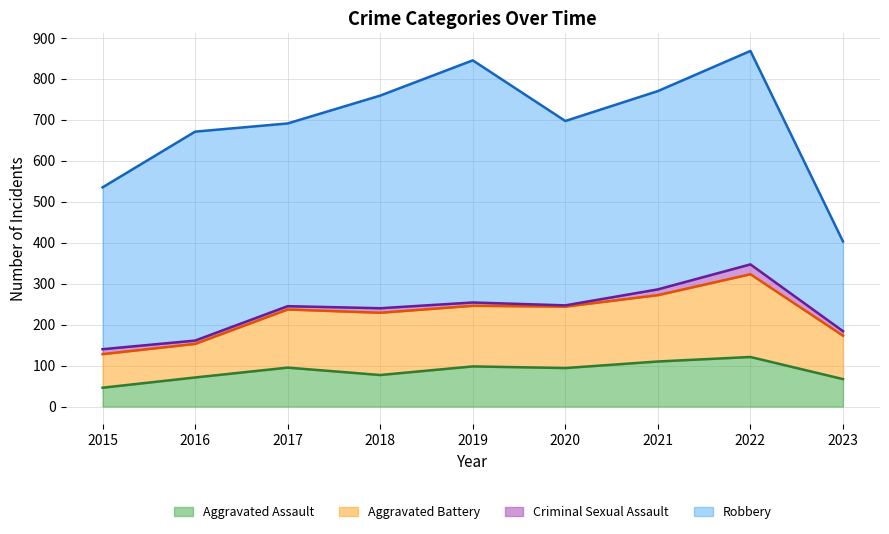

How many interior local valleys does the Aggravated Assault series have?

2